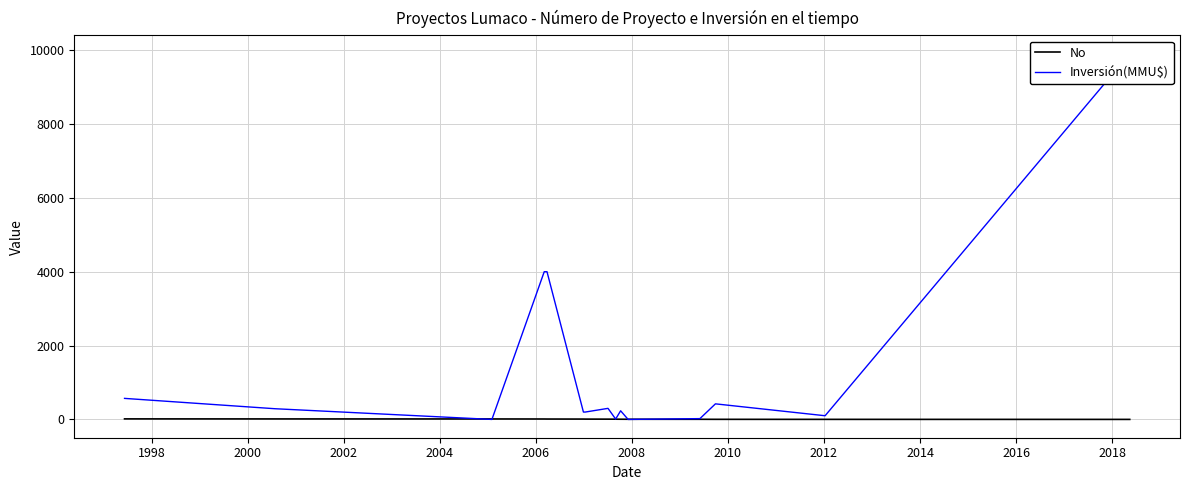

How many lines are shown in the chart?

2